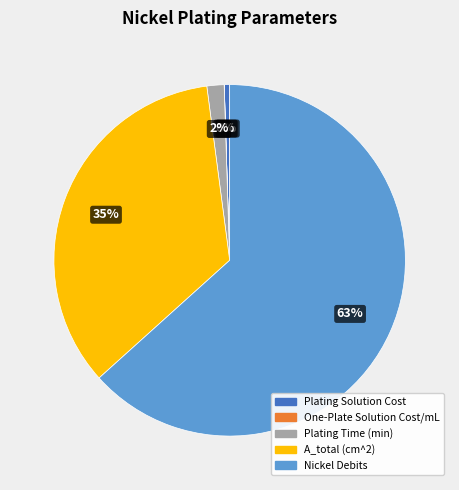

Which category has the biggest portion of the pie?

Nickel Debits